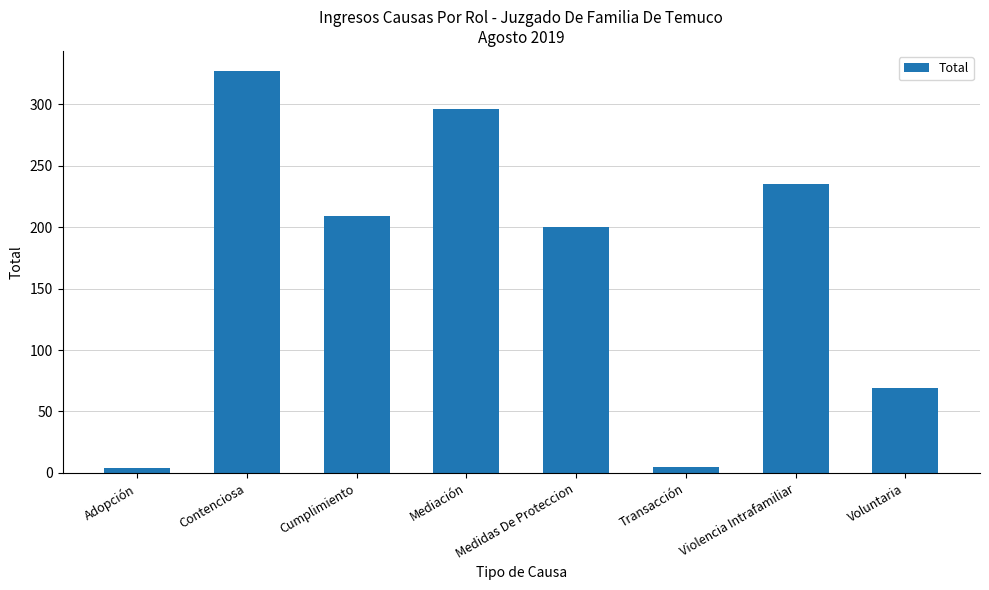

True or false: the data shows 118 at Contenciosa.

False